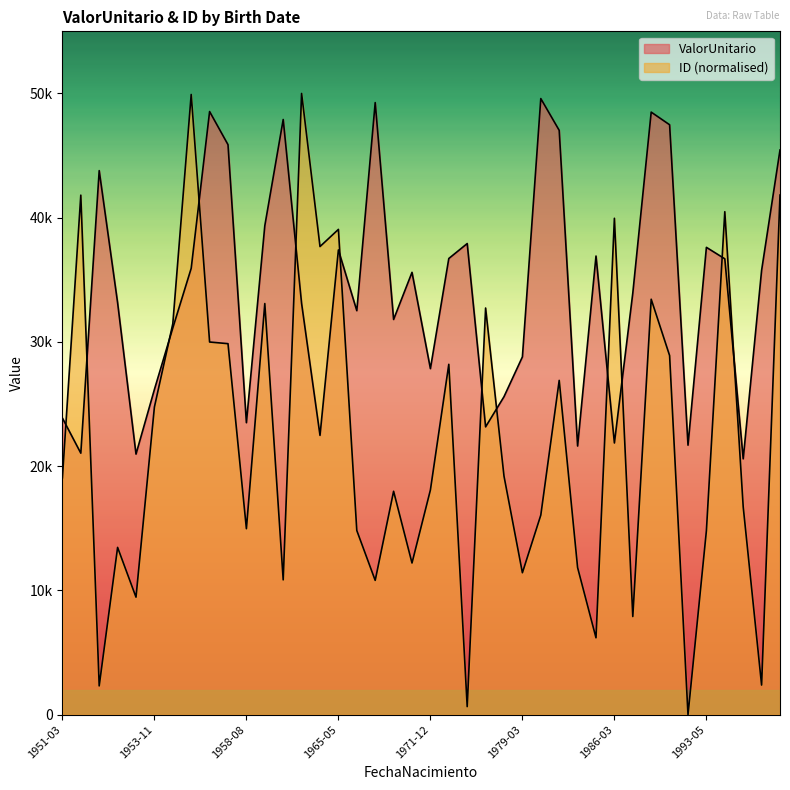

At which category is the sum across all series the highest?

1999-01-23